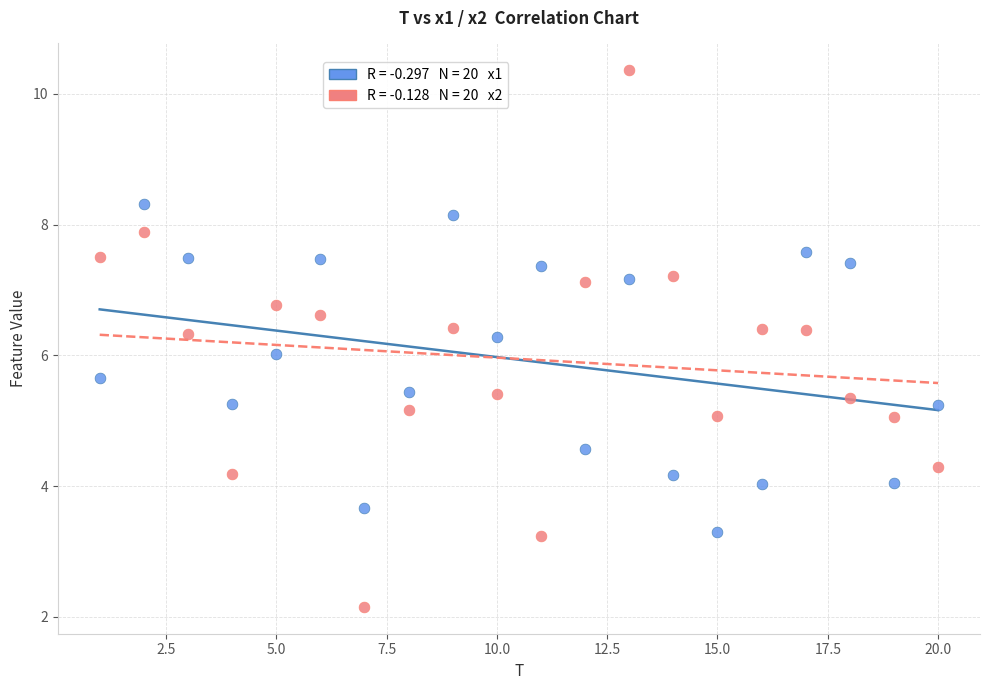

Across all data points, what is the range of X values (max minus min)?

19.0